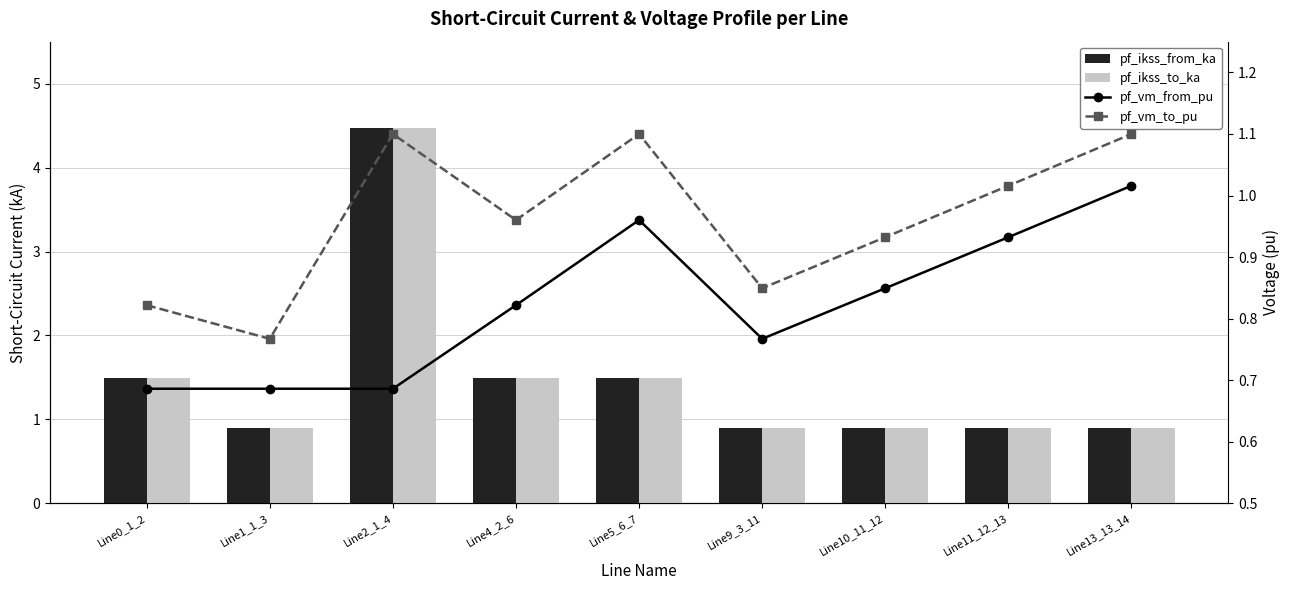

Are the bars grouped side by side (vs. stacked)?

Yes